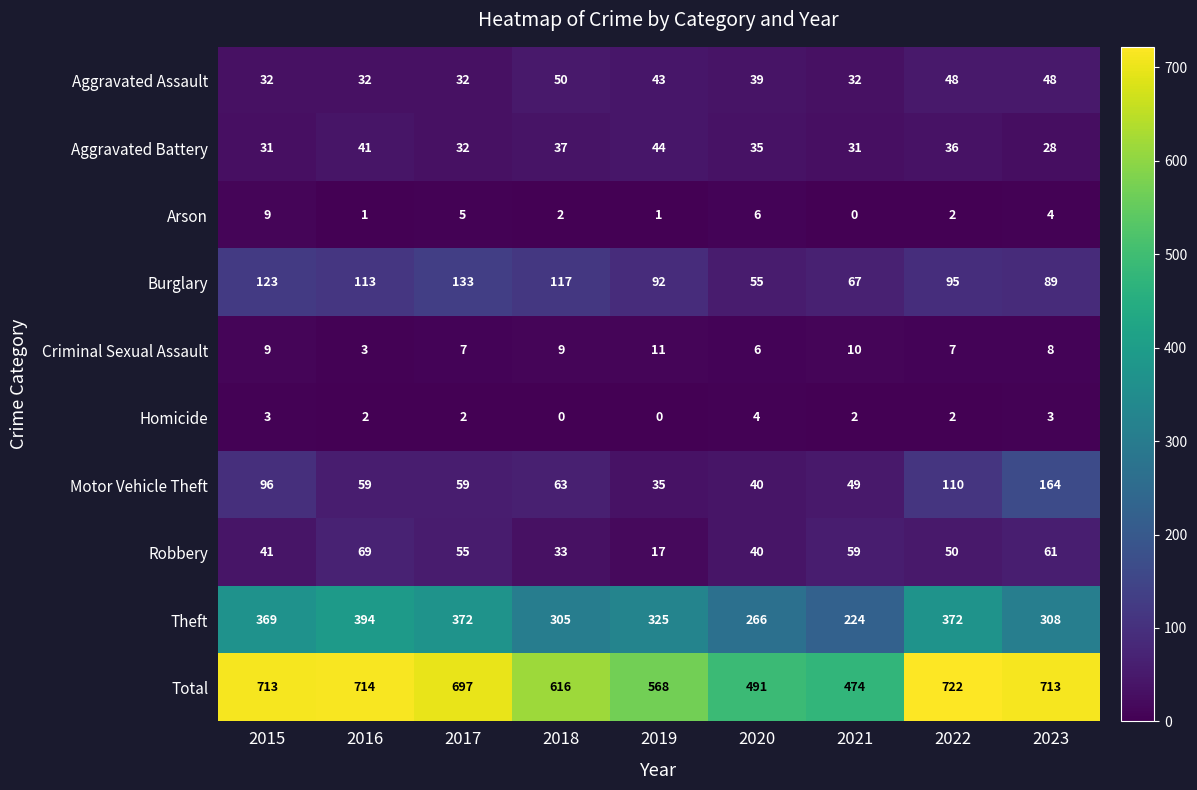

Count the number of categories in the chart.

9